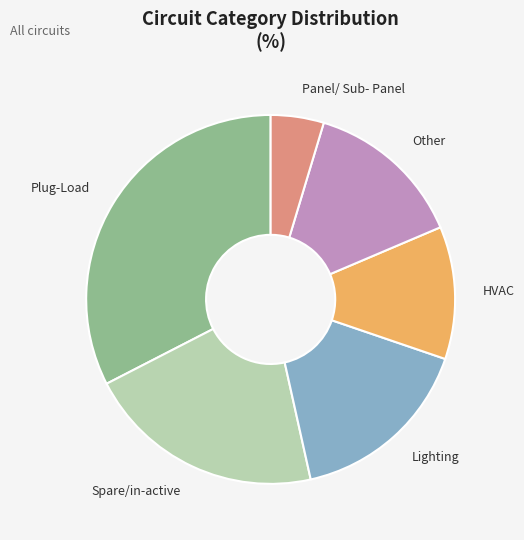

How many segments does this pie chart have?

6